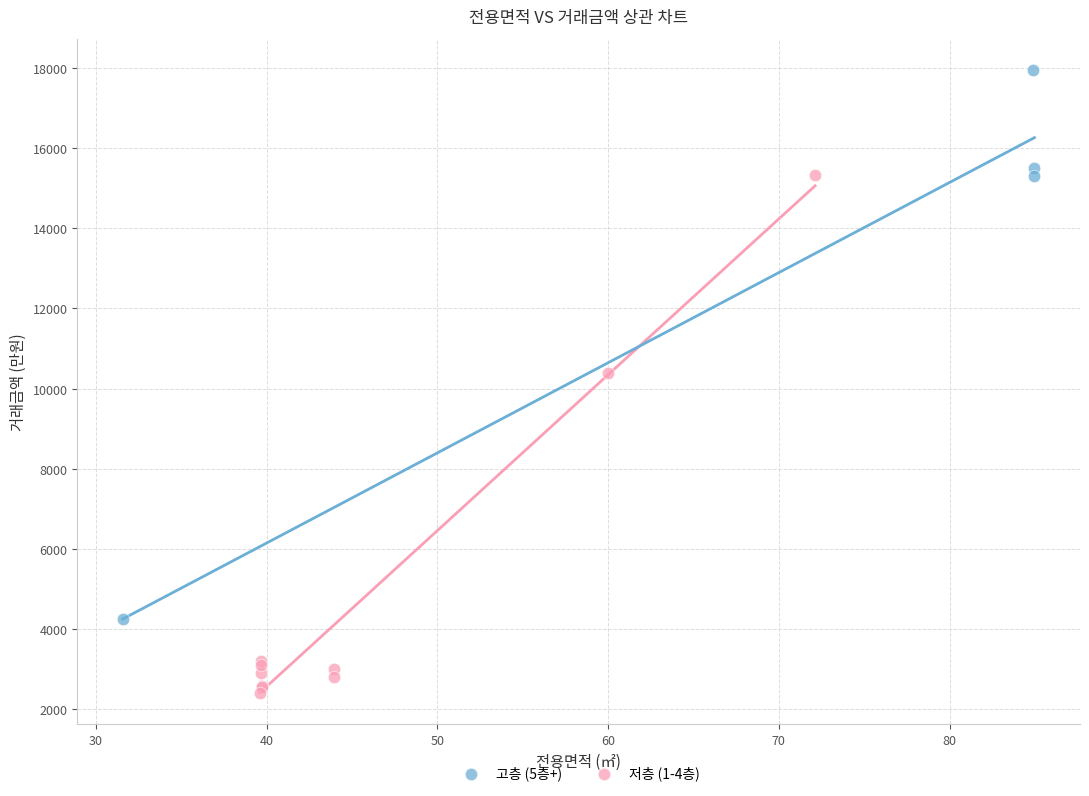

Which series contains the lowest Y value?

저층 (1-4층)